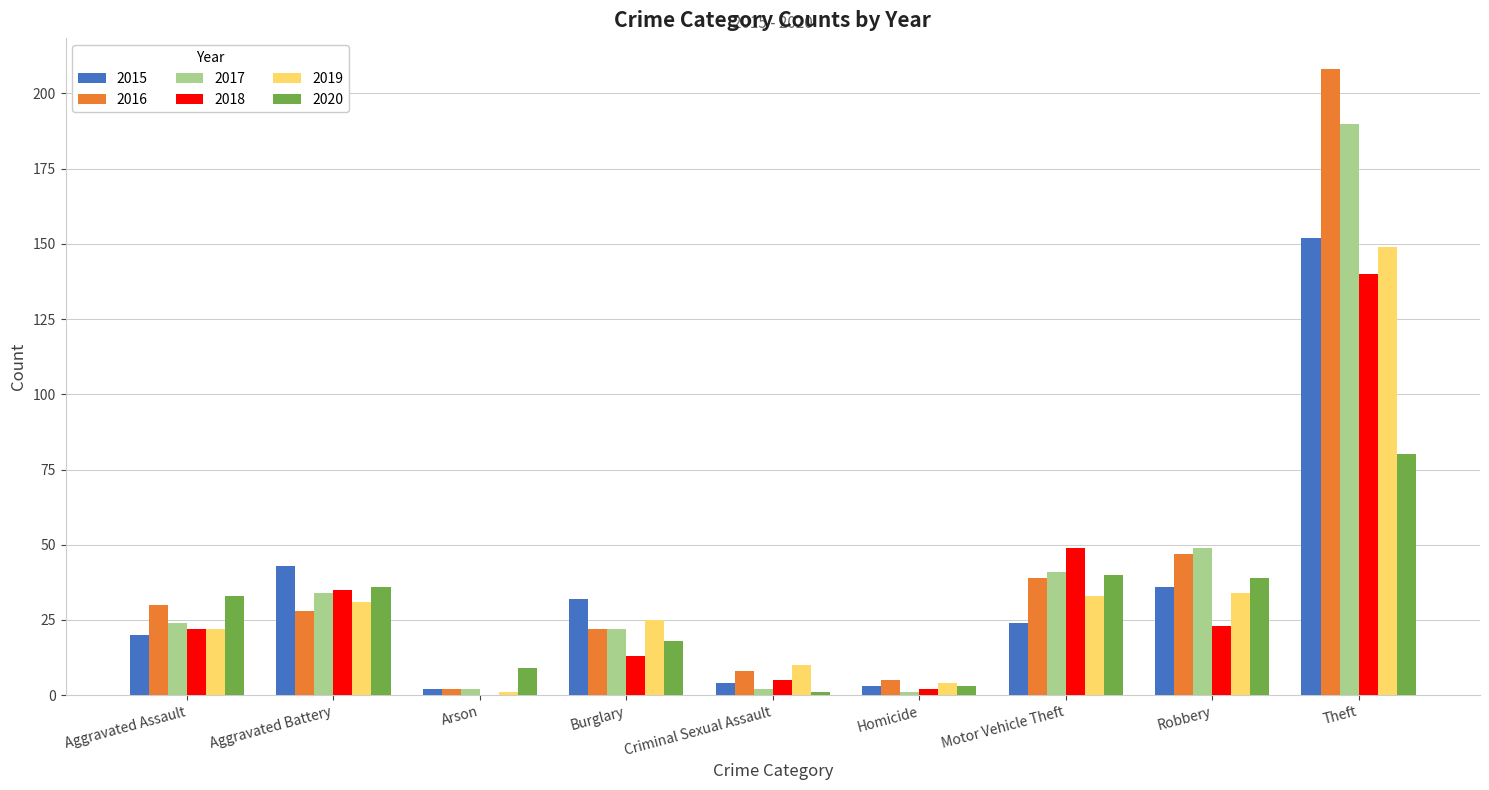

What are all the series names shown in the legend?

2015, 2016, 2017, 2018, 2019, 2020